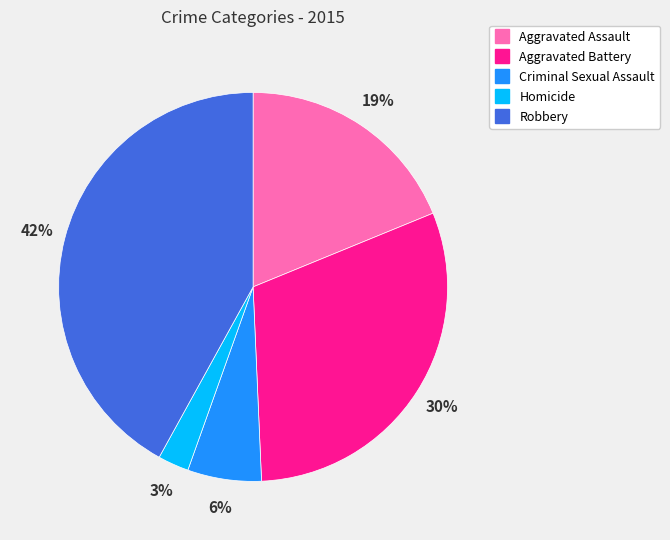

To the nearest percent, what is the difference between the largest and smallest slice percentages?

39%